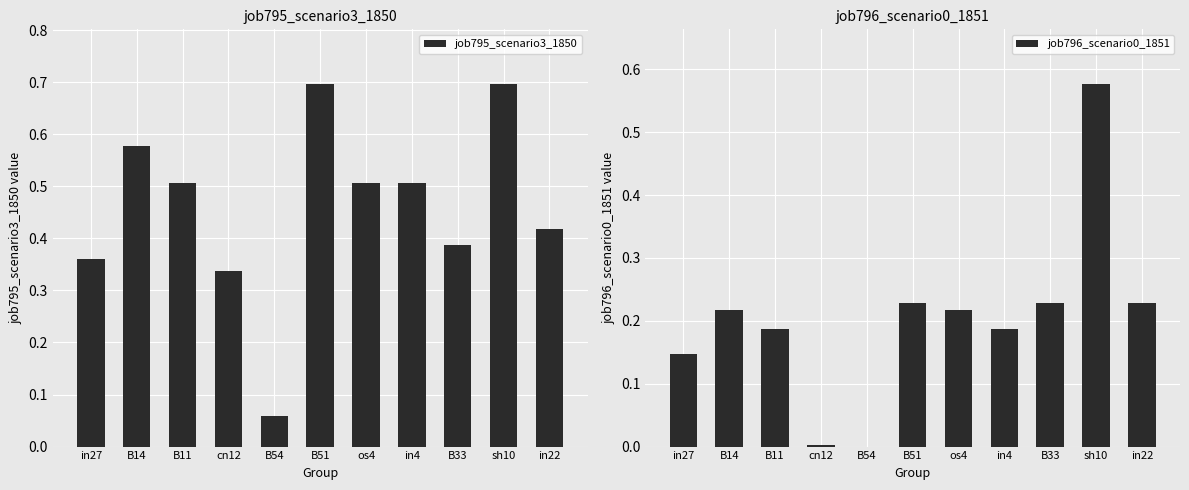

How many series are shown in this chart?

2